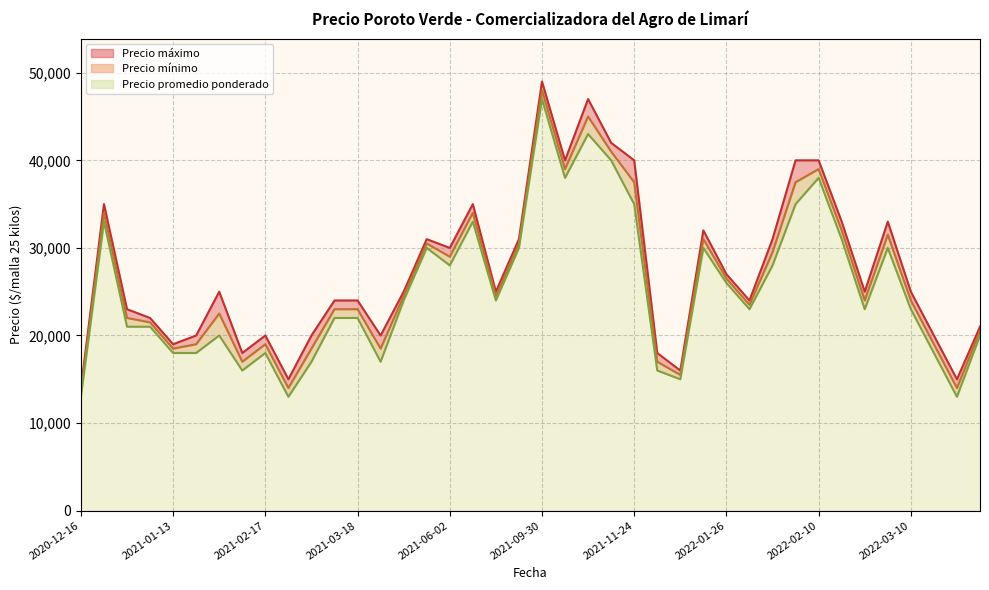

What is the maximum value for Precio mínimo?

47000